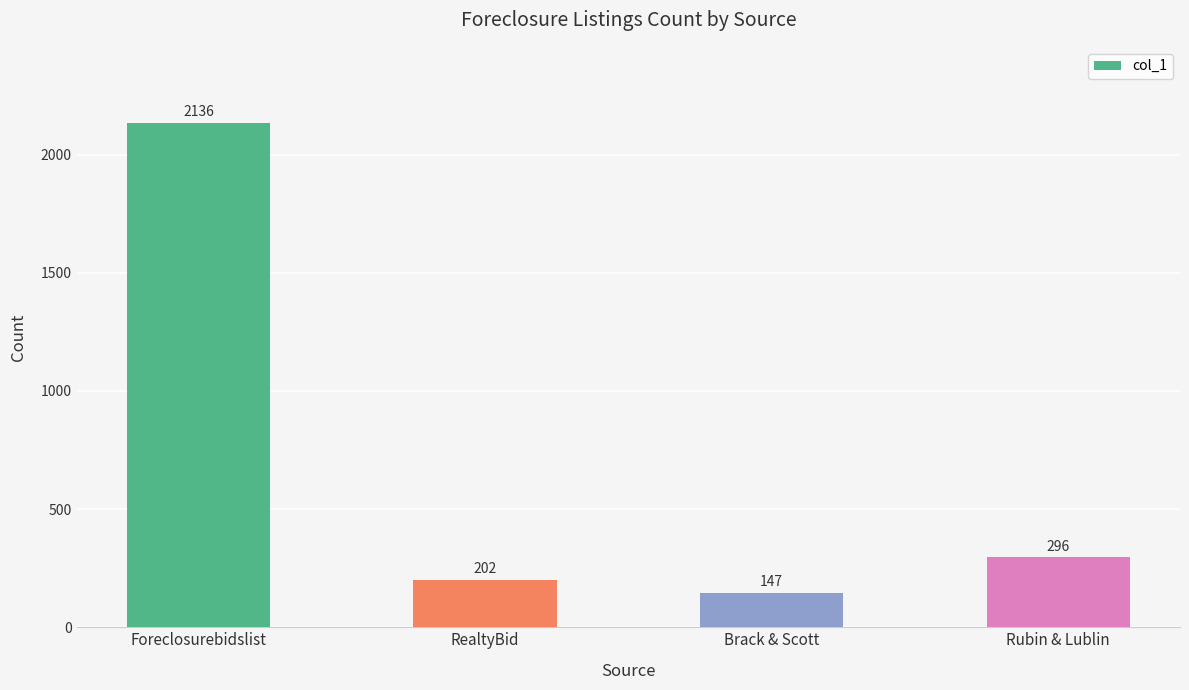

Reading right to left, extract all data points from this chart.

296	147	202	2136